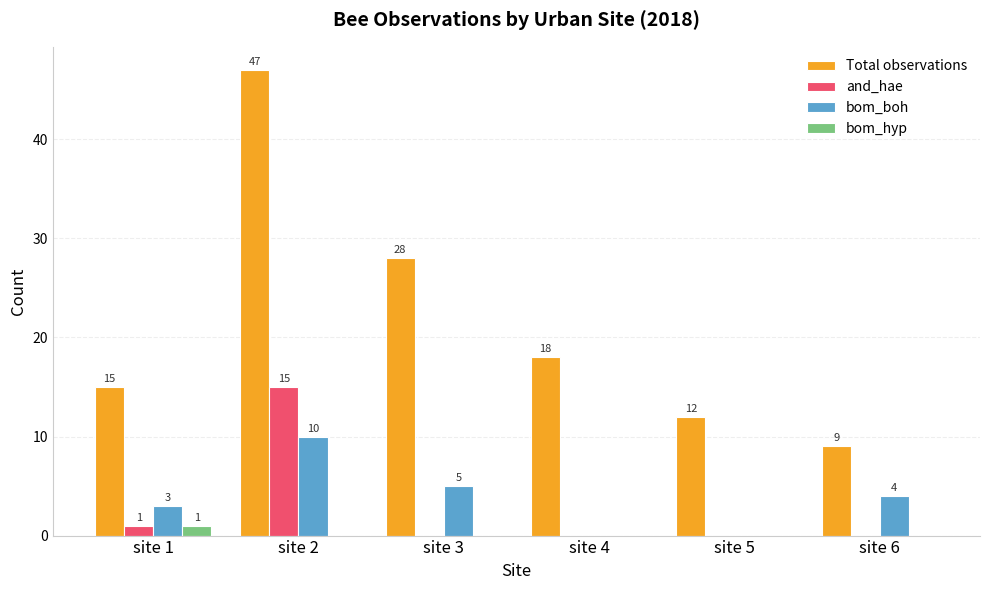

How many groups of bars are there?

6